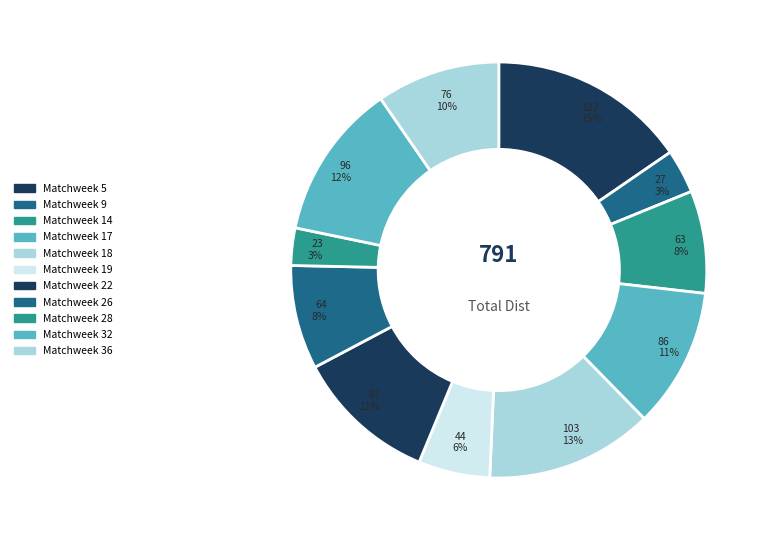

True or false: Matchweek 18 accounts for 13% of the total.

True